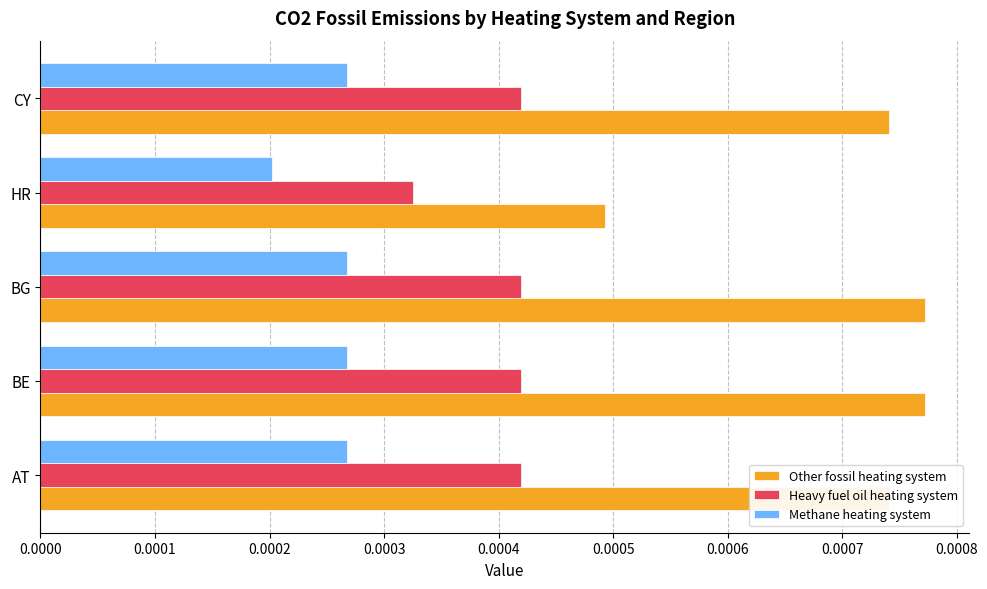

Which series has the widest spread of values?

Other fossil heating system